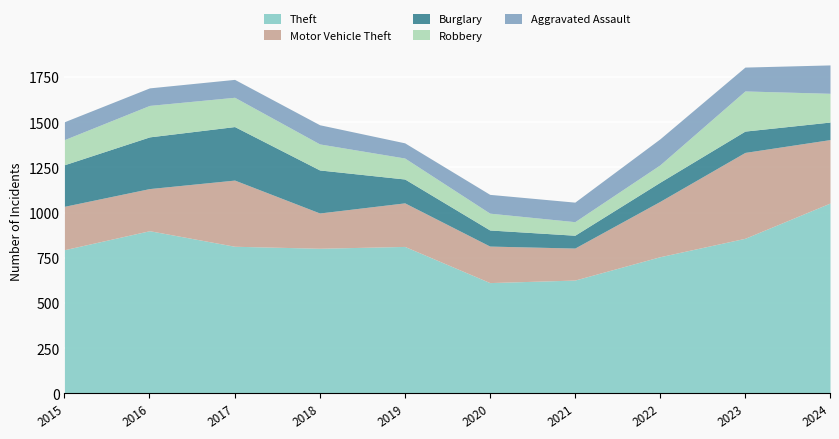

What is the value of the Burglary point at the 5th from the left?

132